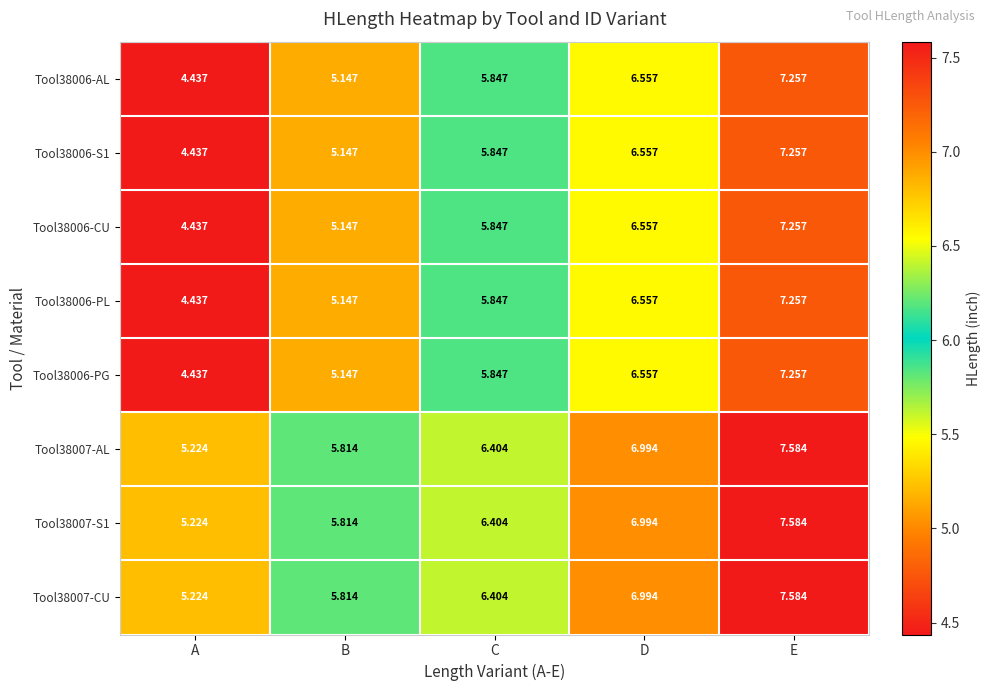

What is the maximum value shown in the chart?

7.6